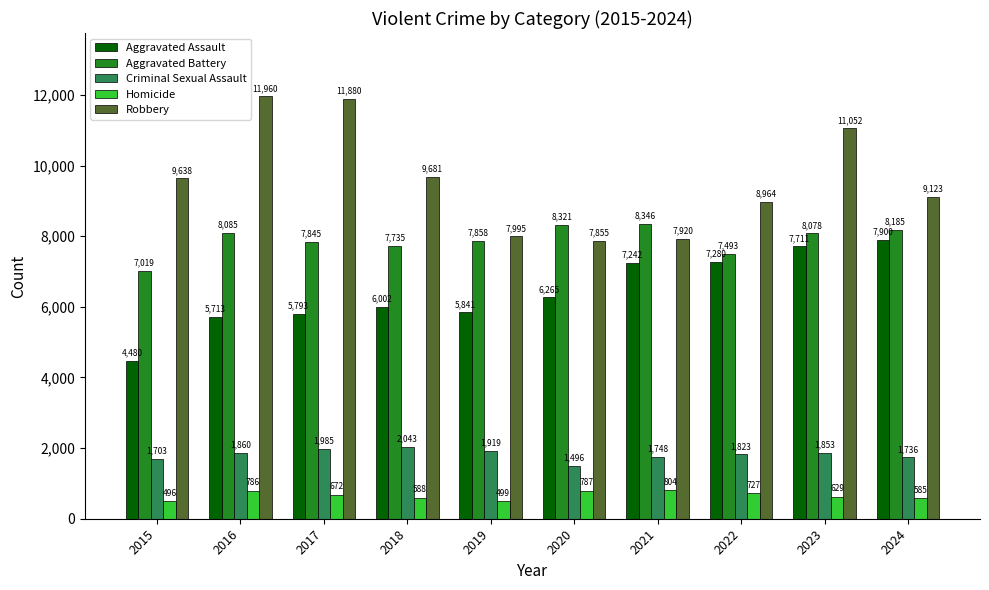

What is the approximate value of Aggravated Battery at 2024, to the nearest 100?

8200